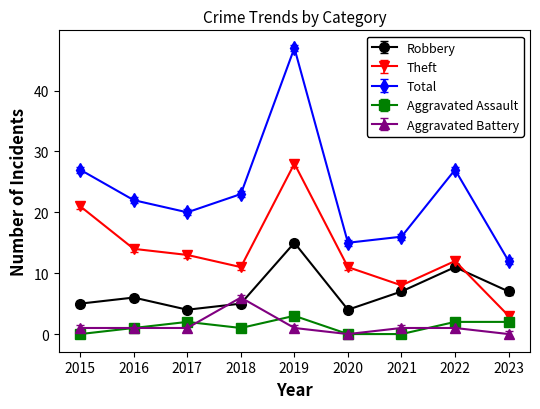

True or false: Theft has a value of 11 at 2018.

True